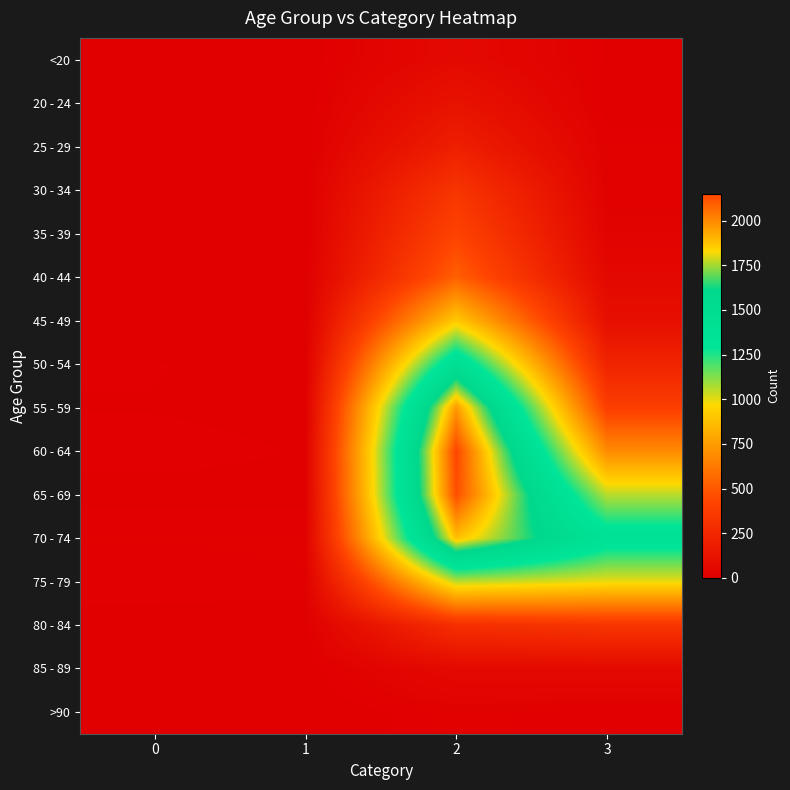

Reading left to right, extract all data points from this chart.

<20: 0=0	1=1	2=62	3=7
20 - 24: 0=1	1=0	2=121	3=2
25 - 29: 0=0	1=0	2=196	3=13
30 - 34: 0=0	1=2	2=333	3=14
35 - 39: 0=2	1=1	2=420	3=26
40 - 44: 0=0	1=1	2=530	3=53
45 - 49: 0=2	1=1	2=915	3=97
50 - 54: 0=9	1=3	2=1450	3=227
55 - 59: 0=8	1=6	2=1965	3=392
60 - 64: 0=11	1=8	2=2151	3=689
65 - 69: 0=6	1=6	2=2130	3=1057
70 - 74: 0=13	1=14	2=1882	3=1381
75 - 79: 0=10	1=12	2=1053	3=993
80 - 84: 0=7	1=4	2=296	3=333
85 - 89: 0=3	1=1	2=62	3=64
>90: 0=0	1=0	2=15	3=9